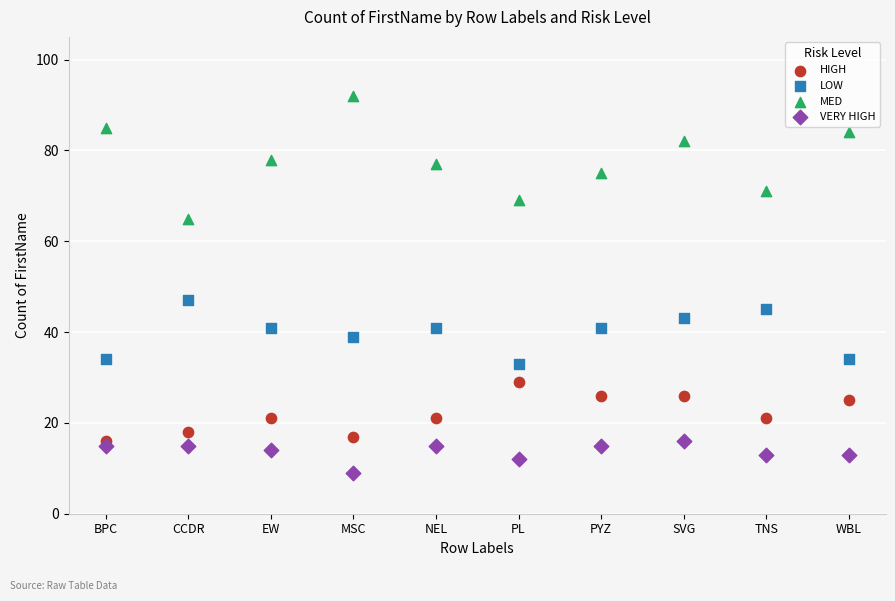

What are all the series names shown in the legend?

HIGH, LOW, MED, VERY HIGH